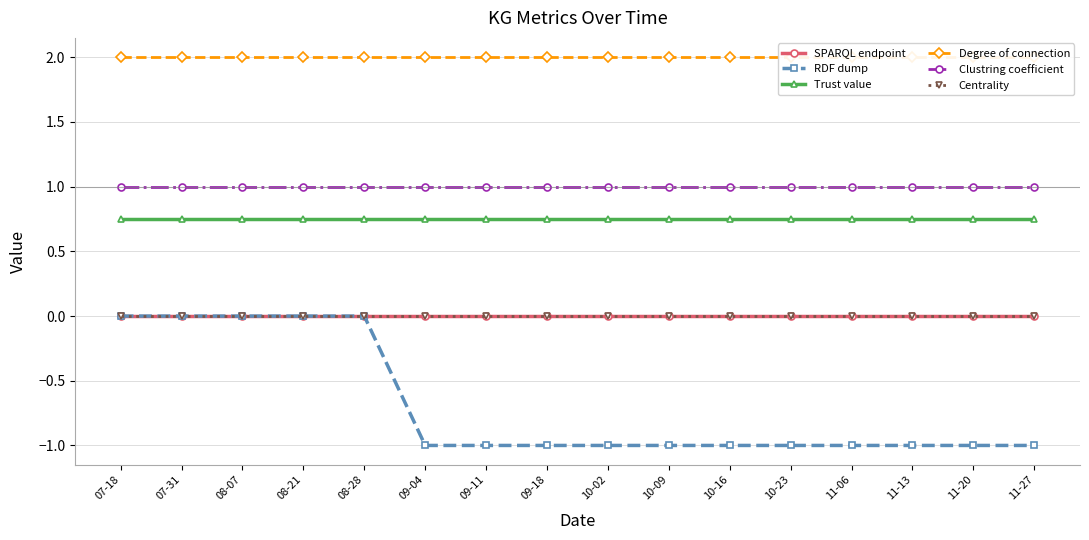

Between 08-07 and 08-21, which is larger?

08-07